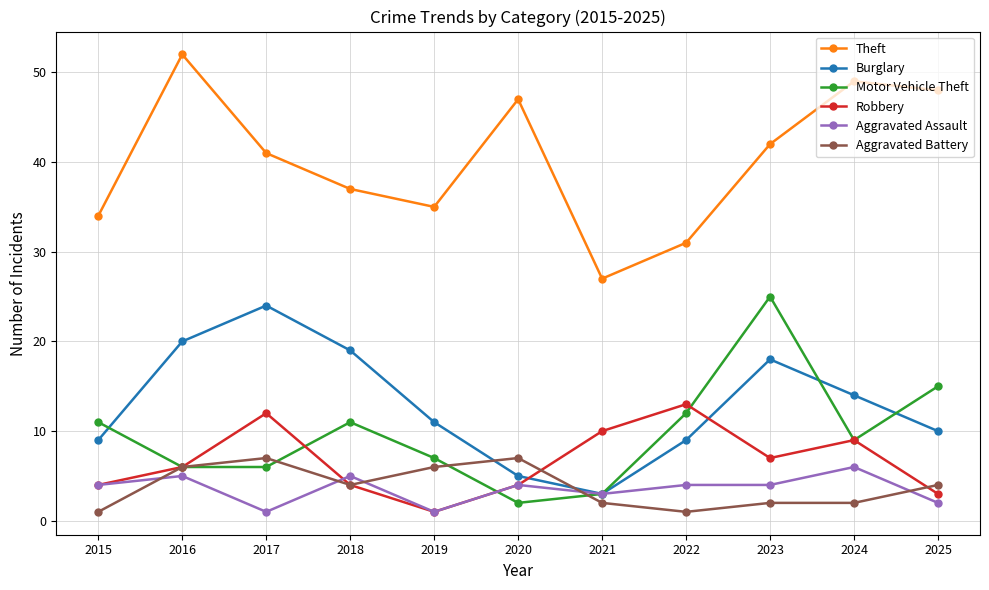

What is the maximum value for Robbery?

13